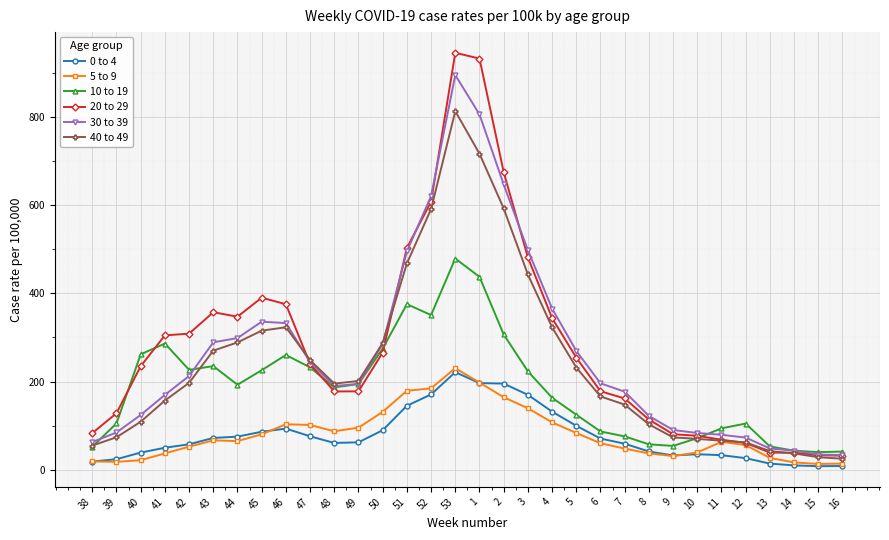

True or false: 20 to 29 has more than 0 interior local peaks.

True